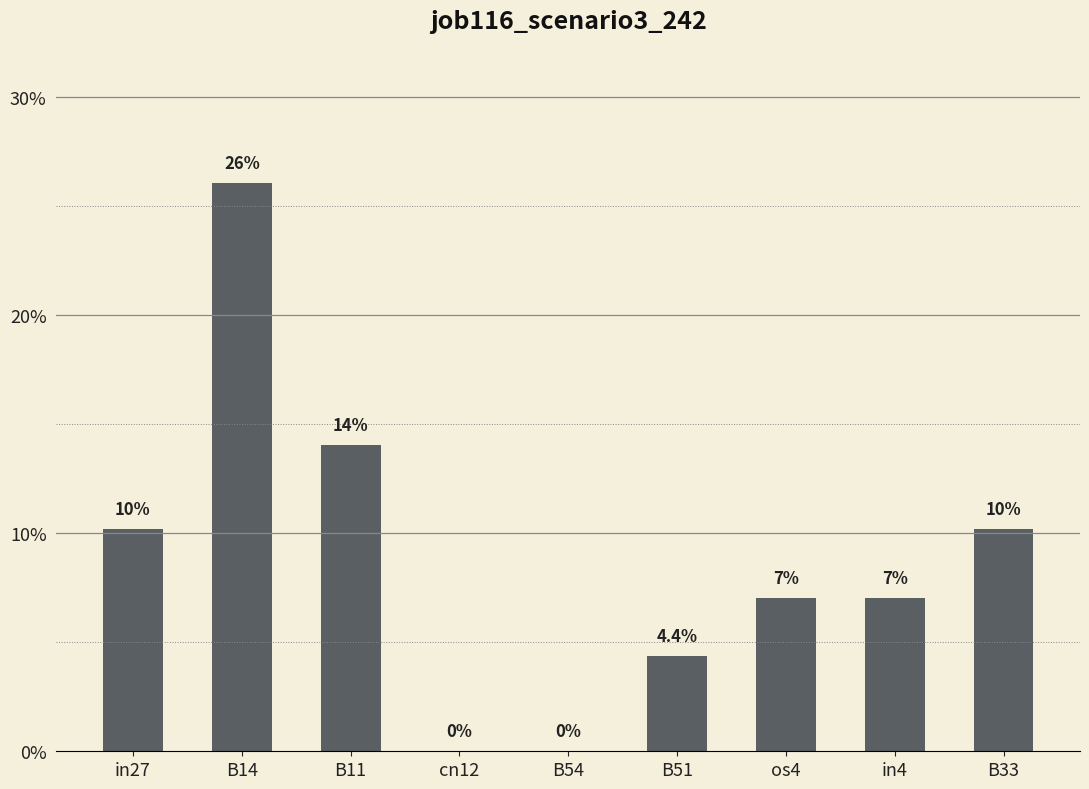

True or false: the data shows 0.0 at cn12.

True